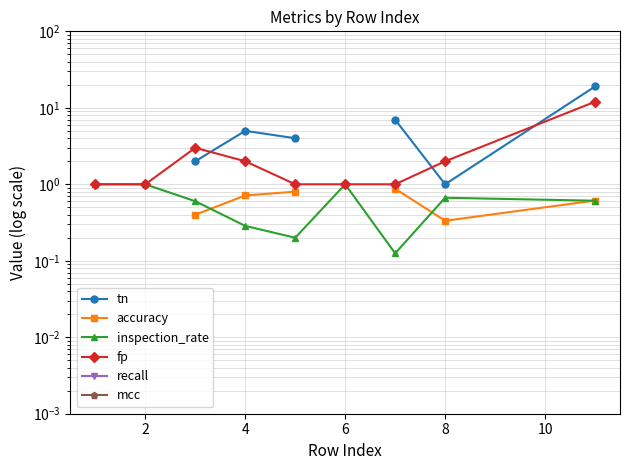

What is the value of the fp point at the 1st from the left?

1.0